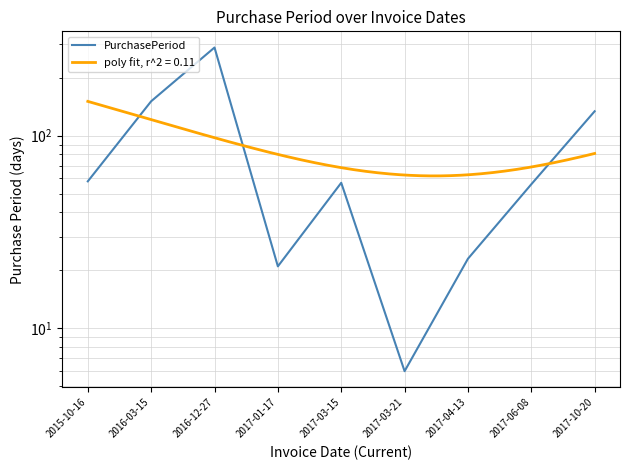

What position from the right is 2017-01-17?

6